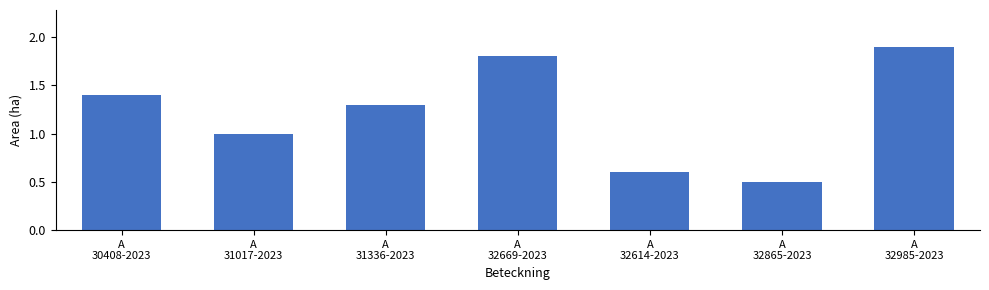

Rank the categories by value from lowest to highest.

A
32865-2023, A
32614-2023, A
31017-2023, A
31336-2023, A
30408-2023, A
32669-2023, A
32985-2023